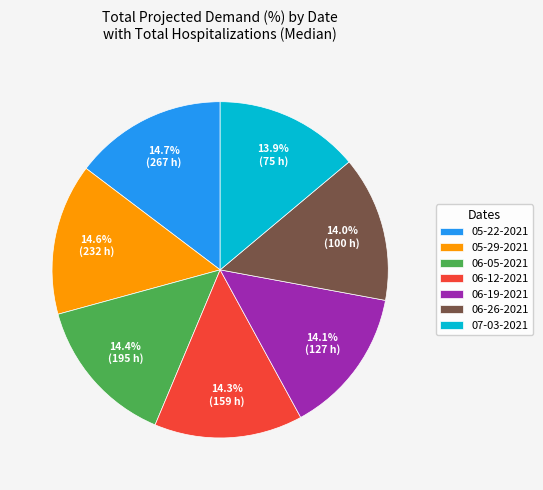

Between 05-22-2021 and 06-26-2021, which is larger?

05-22-2021